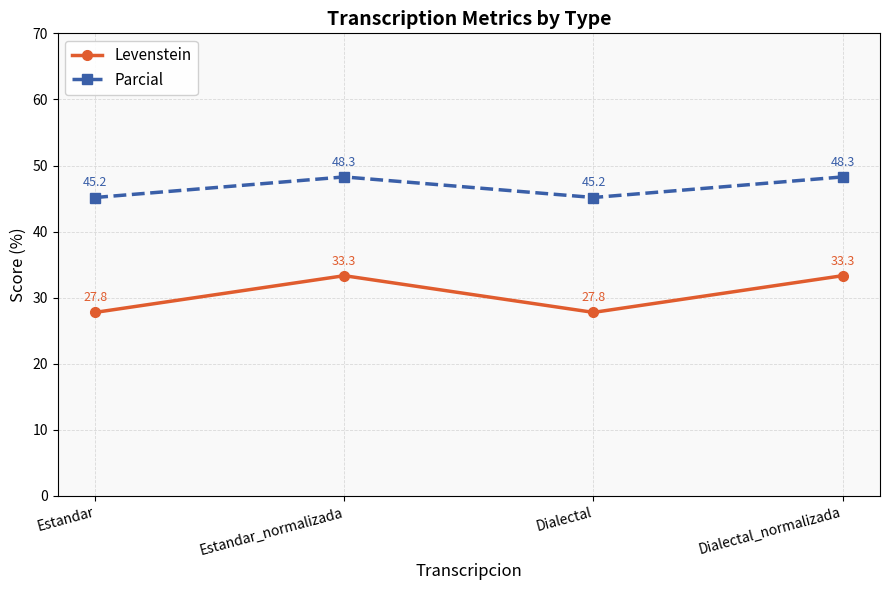

In Levenstein, how many points are higher than both neighbors (excluding endpoints)?

1